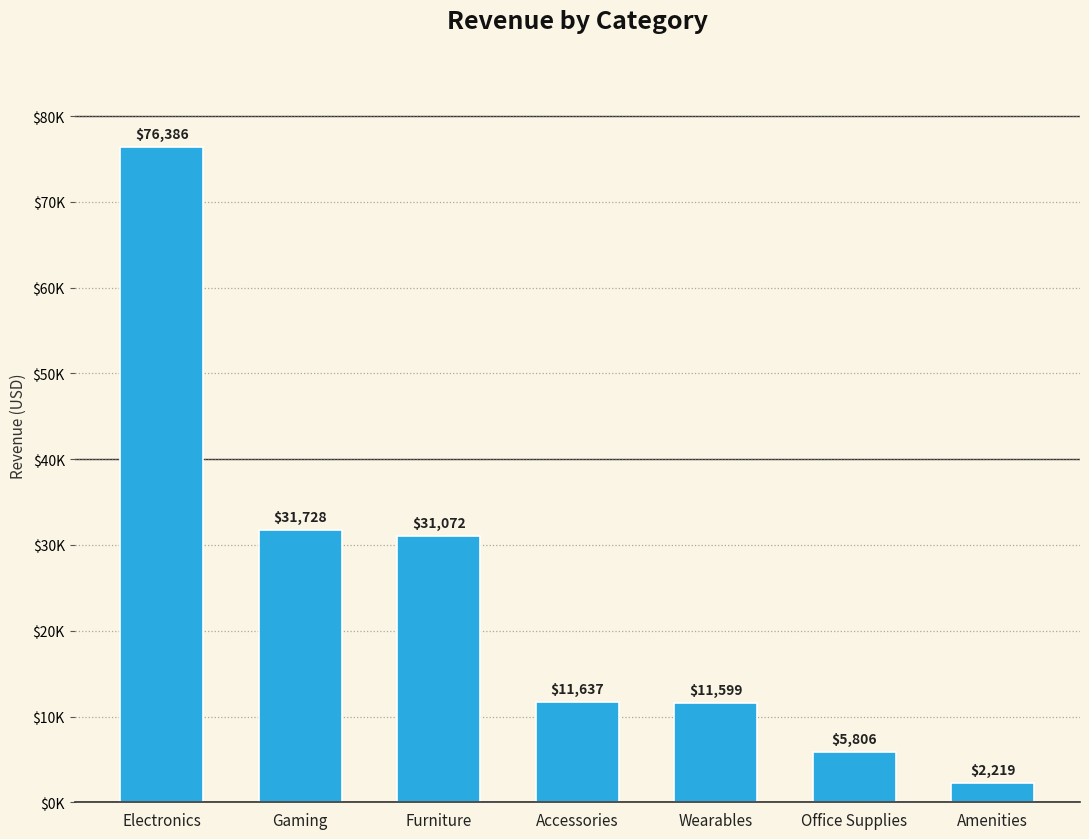

Are the bars horizontal?

No